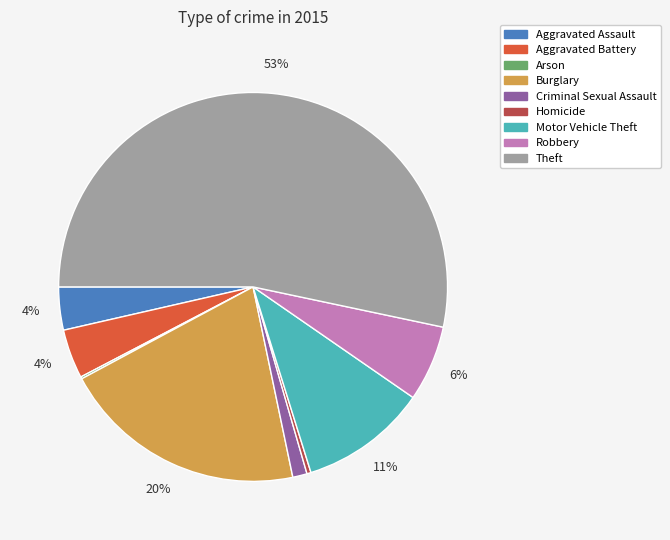

What percentage is the Aggravated Battery slice, to the nearest percent?

4%